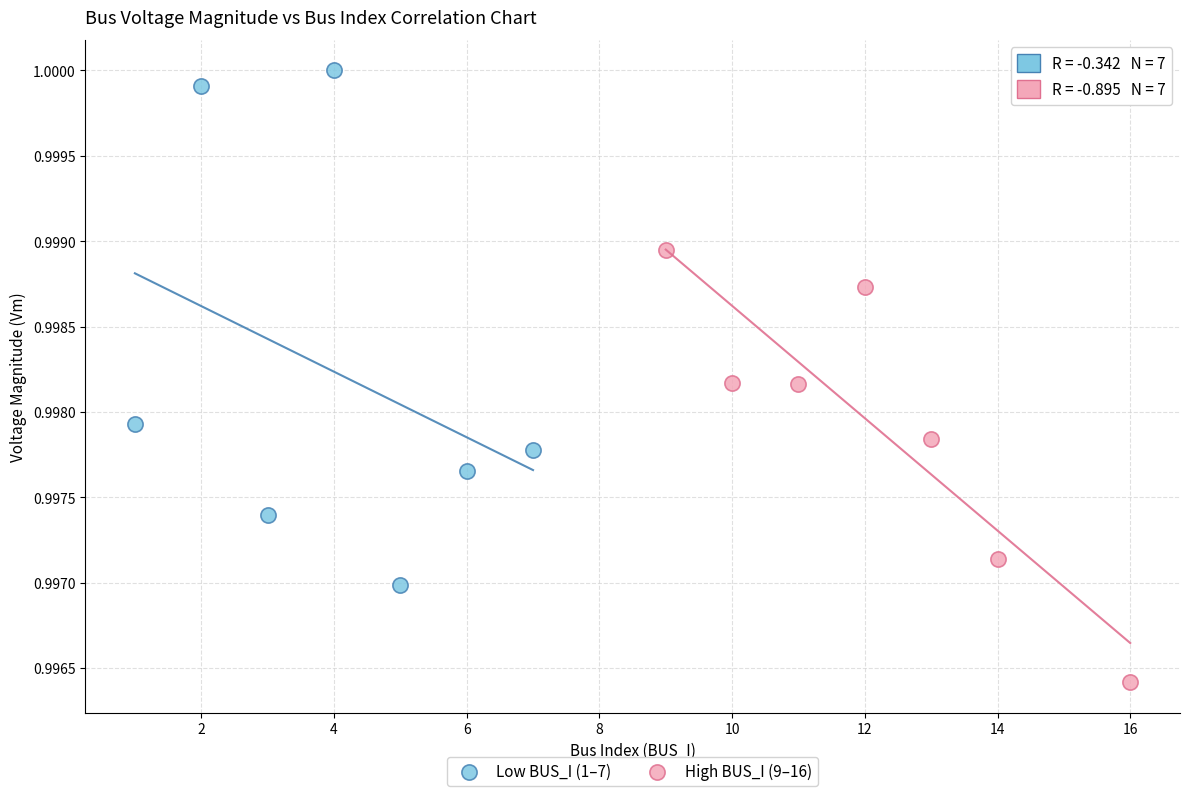

Which series reaches the maximum Y coordinate?

Low BUS_I (1–7)